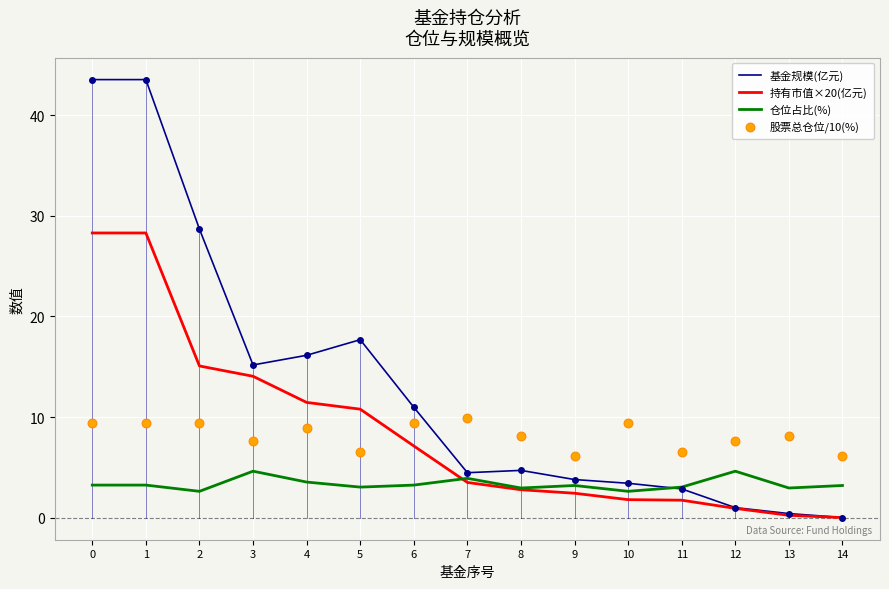

At how many categories does at least one series exceed 10?

7